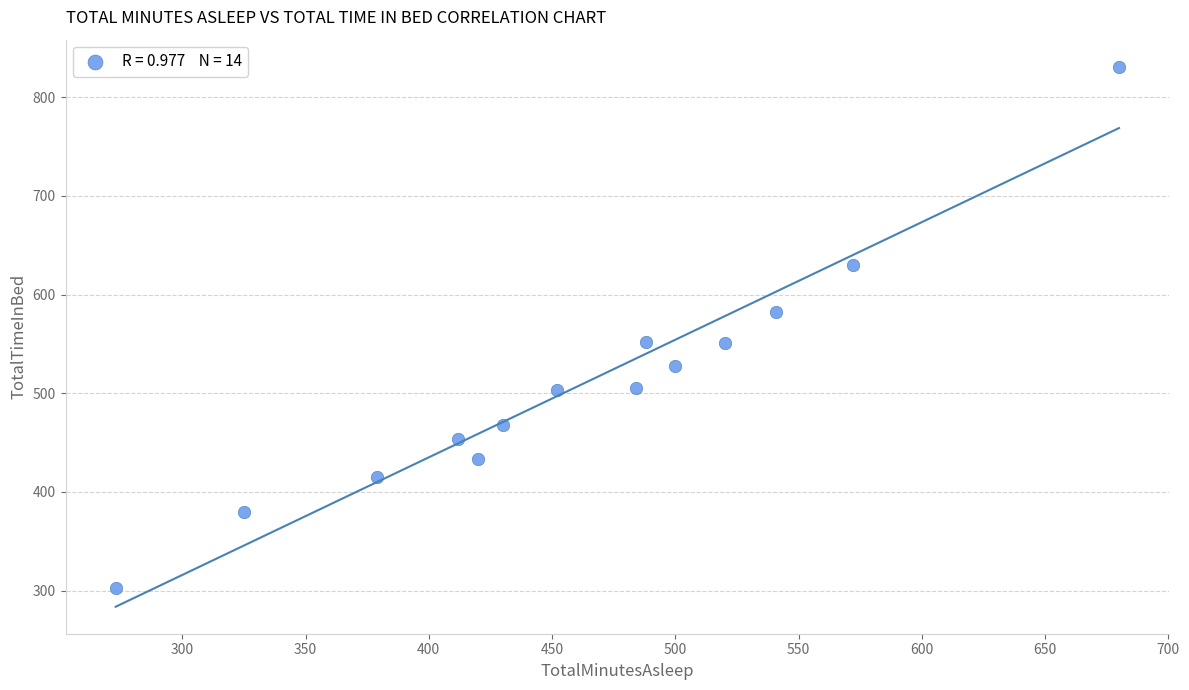

What is the range of X values (max minus min)?

407